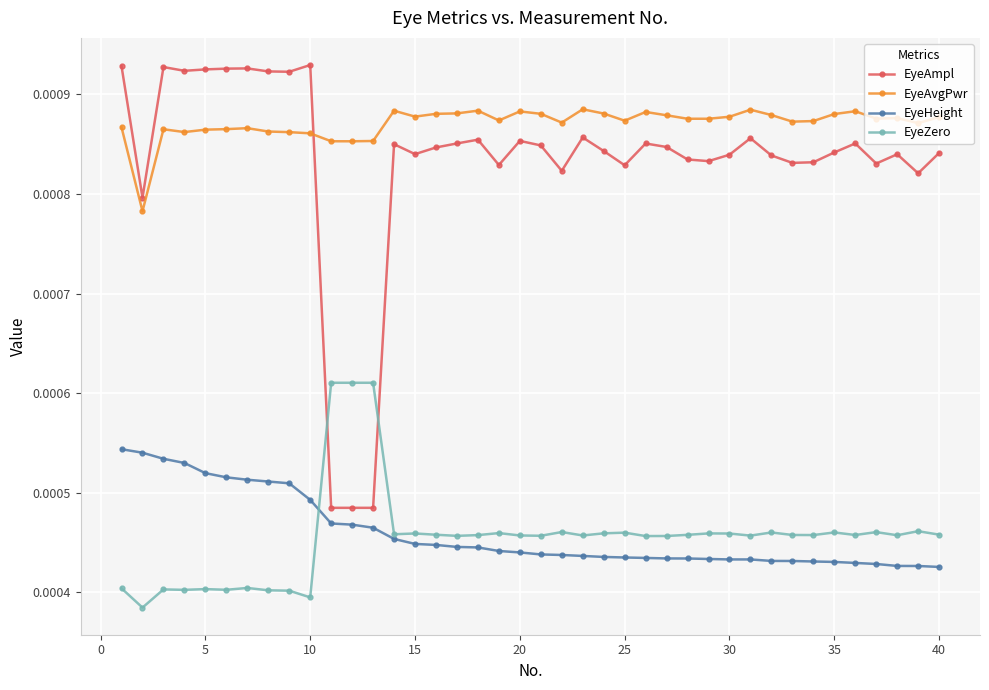

True or false: EyeAvgPwr and EyeHeight cross at least once.

False